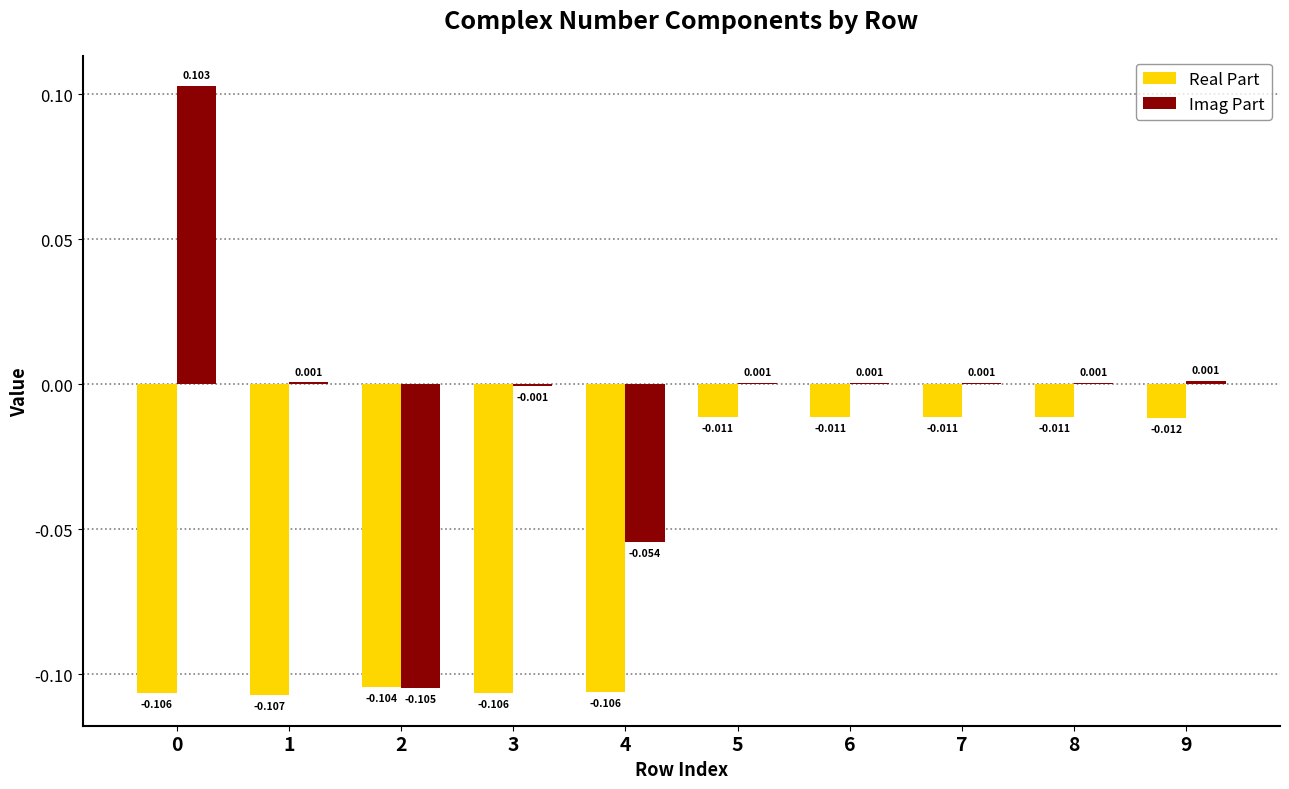

Which series has the largest range (max minus min)?

Imag Part